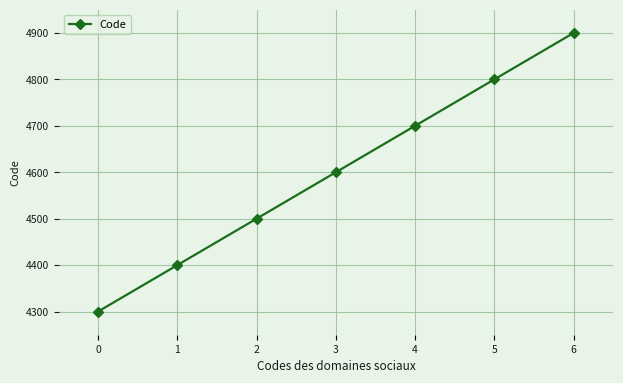

What is the average value?

4600